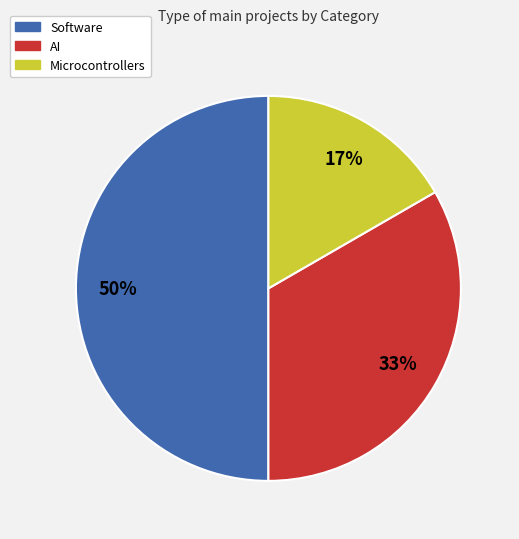

Between Software and Microcontrollers, which is larger?

Software